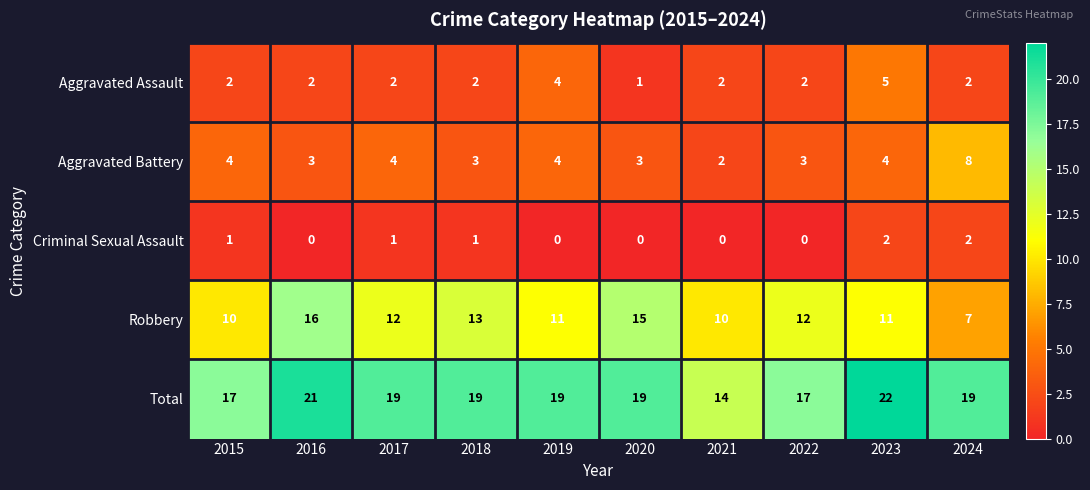

Where does the Robbery series first go above 12?

2016